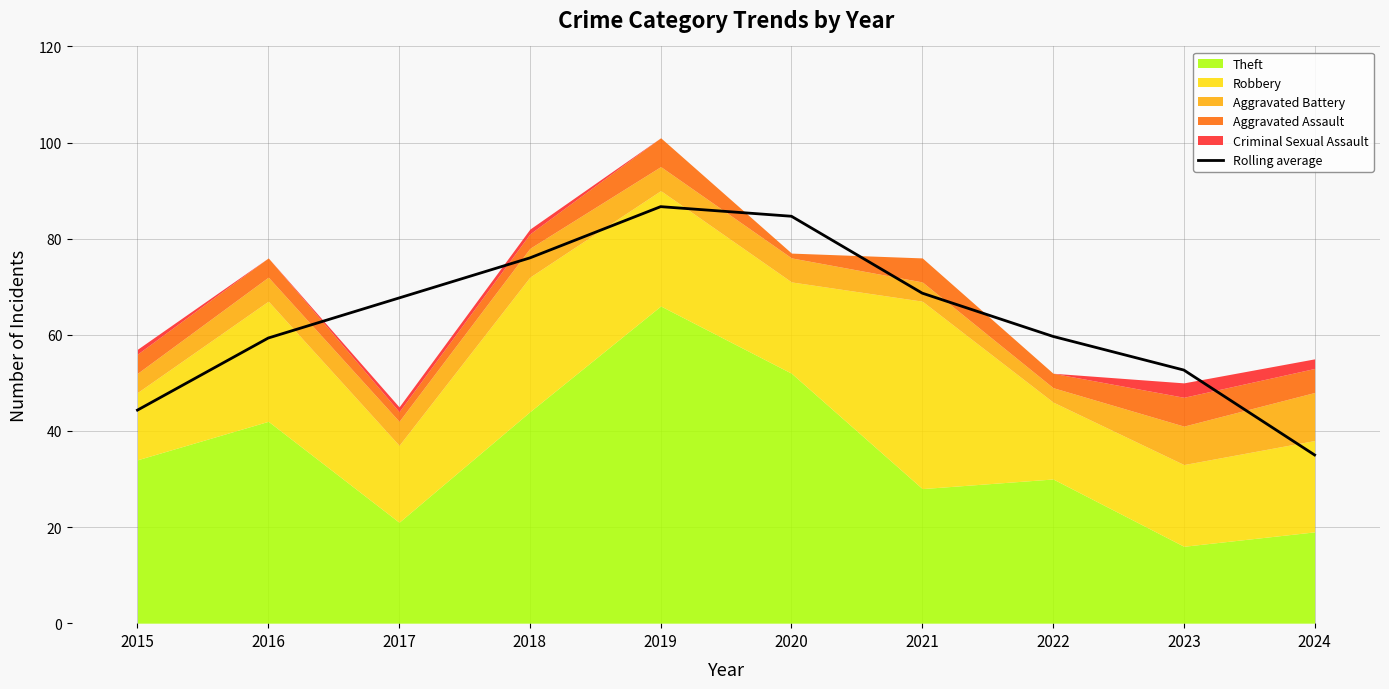

What is the value of the 7th point from the left?

68.7